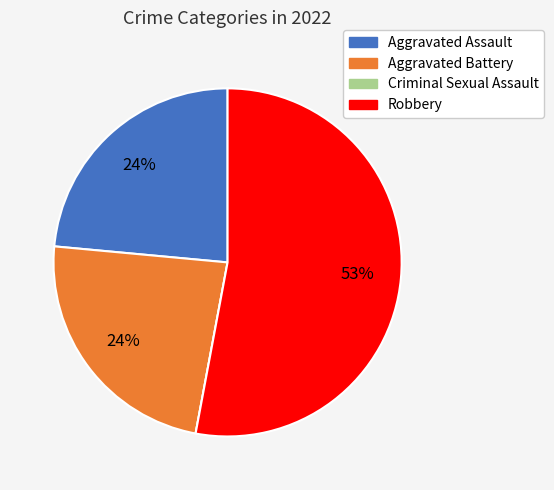

To the nearest percent, what is the average slice percentage?

25%